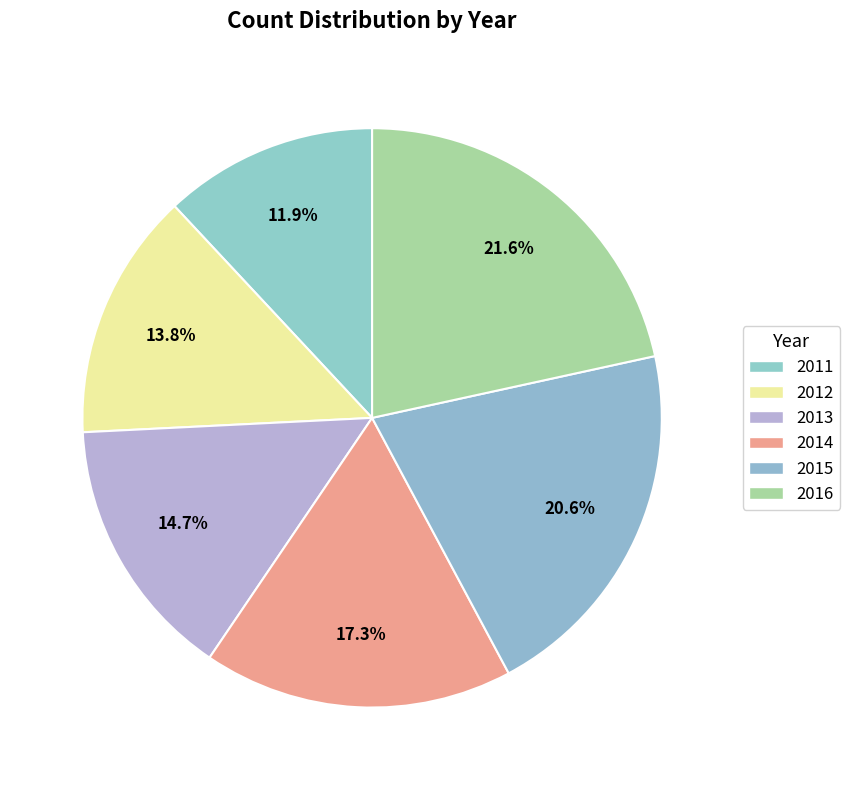

What portion of the pie excludes 2011?

88.1%